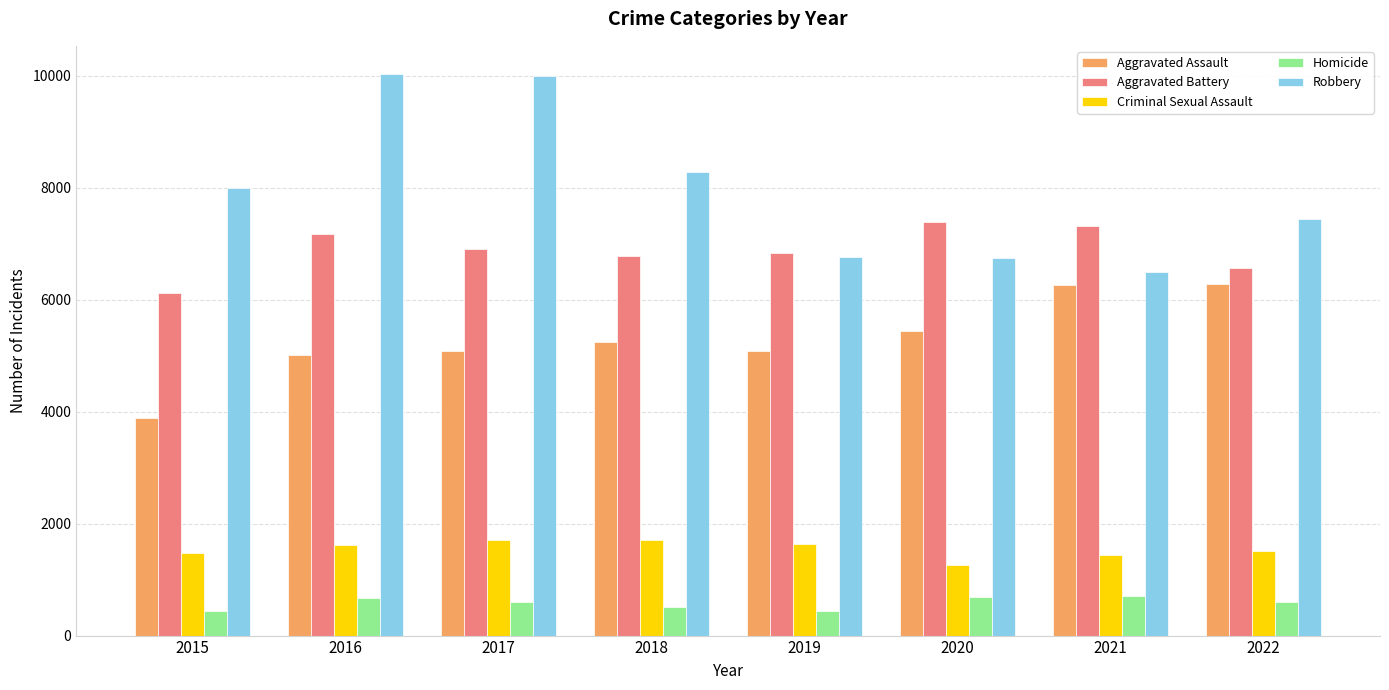

At which label does Aggravated Battery reach its minimum?

2015